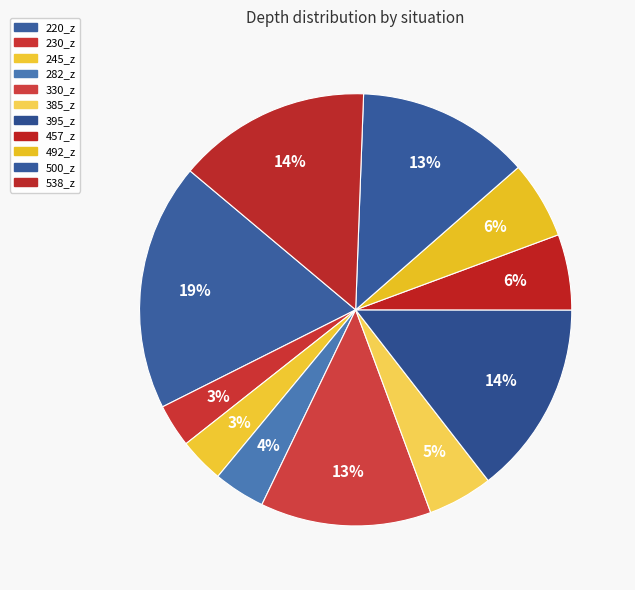

Between 245_z and 457_z, which is larger?

457_z